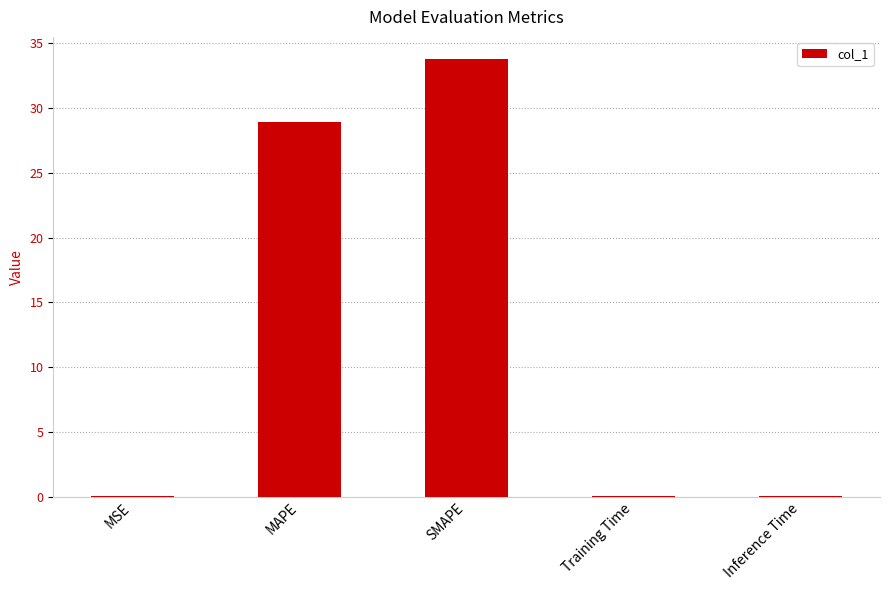

Which has a higher value, MAPE or SMAPE?

SMAPE